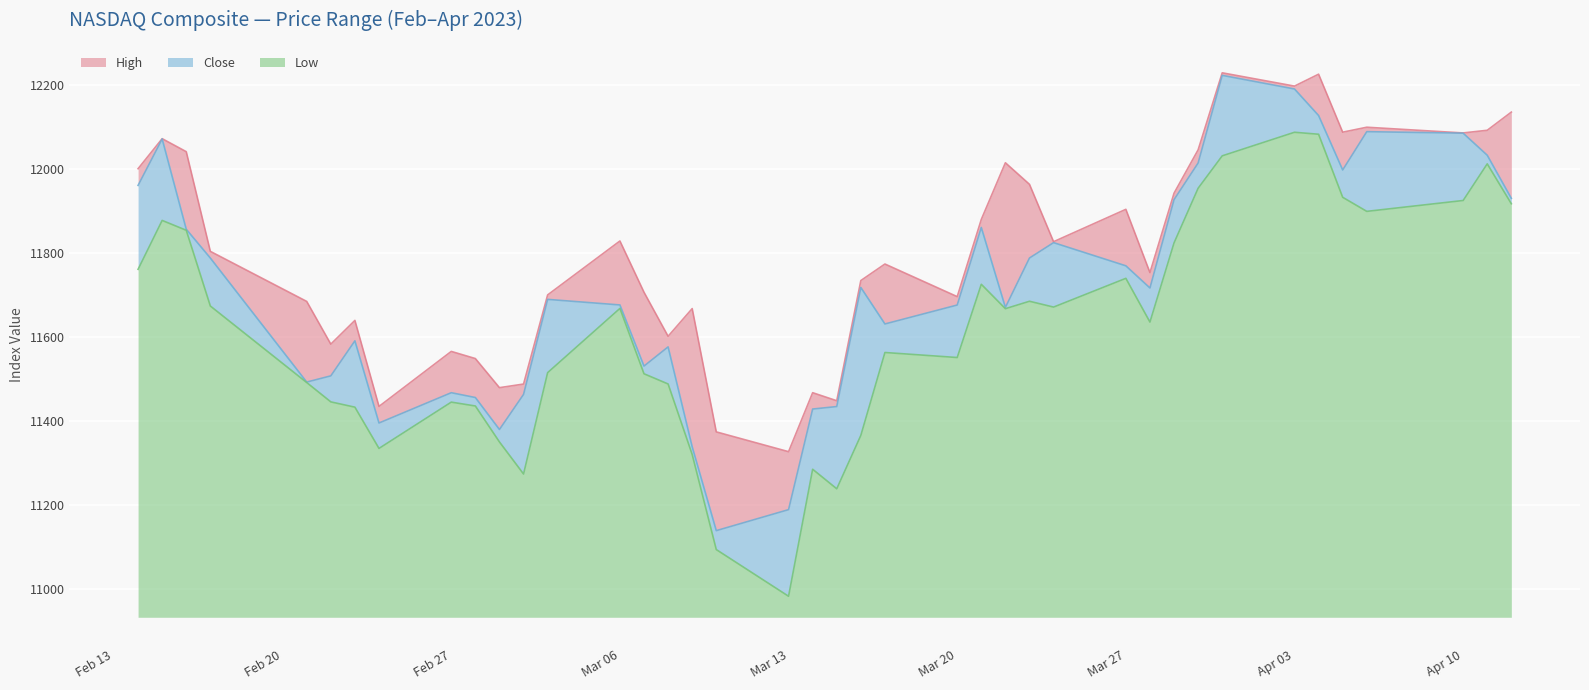

Reading left to right, what are all the values shown in this chart?

High: 11999.8	12071.3	12040.3	11803.2	11684.1	11582.5	11639.0	11434.4	11565.2	11548.2	11479.0	11487.6	11699.6	11827.9	11706.0	11601.2	11667.1	11373.8	11326.7	11467.0	11447.9	11733.8	11773.1	11695.5	11879.2	12014.0	11962.7	11826.2	11903.2	11752.8	11941.6	12044.8	12227.9	12196.3	12224.7	12086.8	12098.5	12085.0	12091.3	12134.5
Close: 11960.2	12070.6	11855.8	11787.3	11492.3	11507.1	11590.4	11394.9	11467.0	11455.5	11379.5	11463.0	11689.0	11675.7	11530.3	11576.0	11338.3	11138.9	11188.8	11428.2	11434.0	11717.3	11630.5	11675.5	11860.1	11670.0	11787.4	11824.0	11768.8	11716.1	11926.2	12013.5	12221.9	12189.5	12126.3	11996.9	12088.0	12084.4	12031.9	11929.3
Low: 11760.6	11876.8	11853.4	11673.2	11491.2	11445.2	11432.6	11334.5	11444.6	11435.4	11349.9	11273.6	11514.7	11667.5	11512.0	11487.8	11320.0	11093.9	10982.8	11284.9	11238.4	11365.5	11562.6	11550.7	11724.9	11666.8	11684.5	11670.7	11739.0	11635.0	11823.3	11953.4	12030.4	12086.5	12081.8	11931.8	11898.4	11924.2	12011.4	11916.5